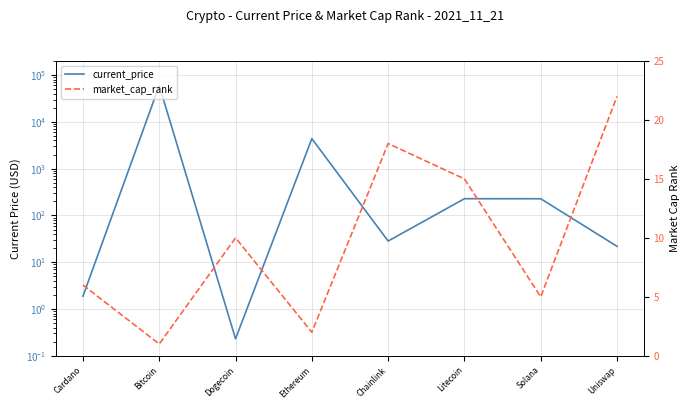

Where is the first local maximum for current_price?

Bitcoin